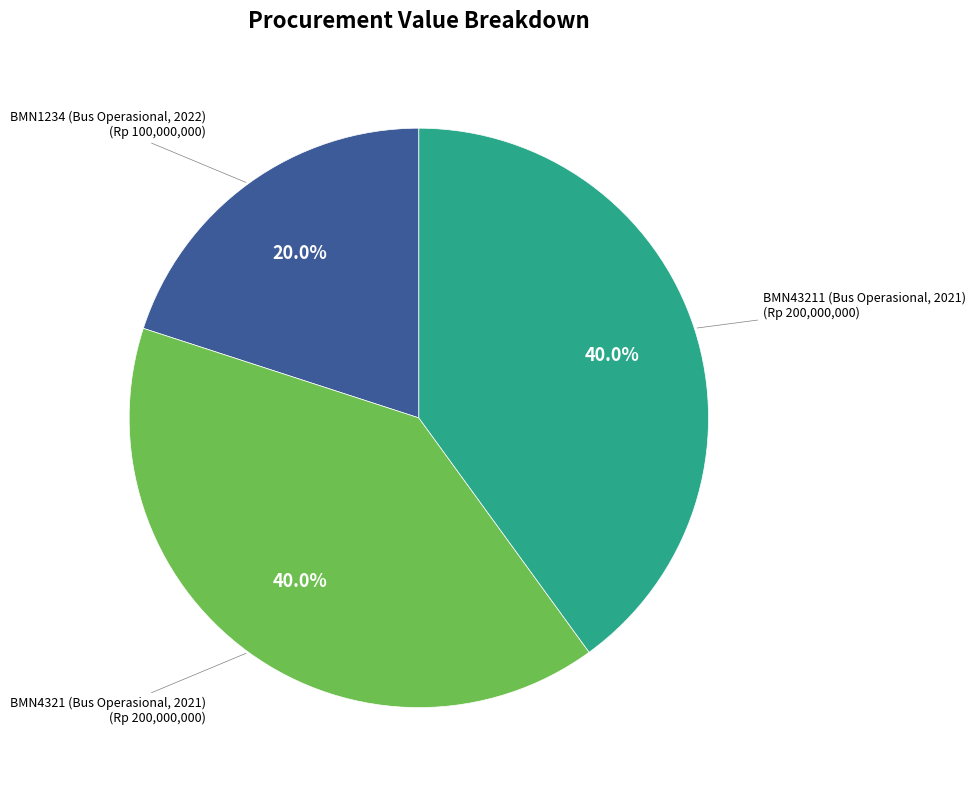

Which slice is the smallest?

BMN1234 (Bus Operasional, 2022)